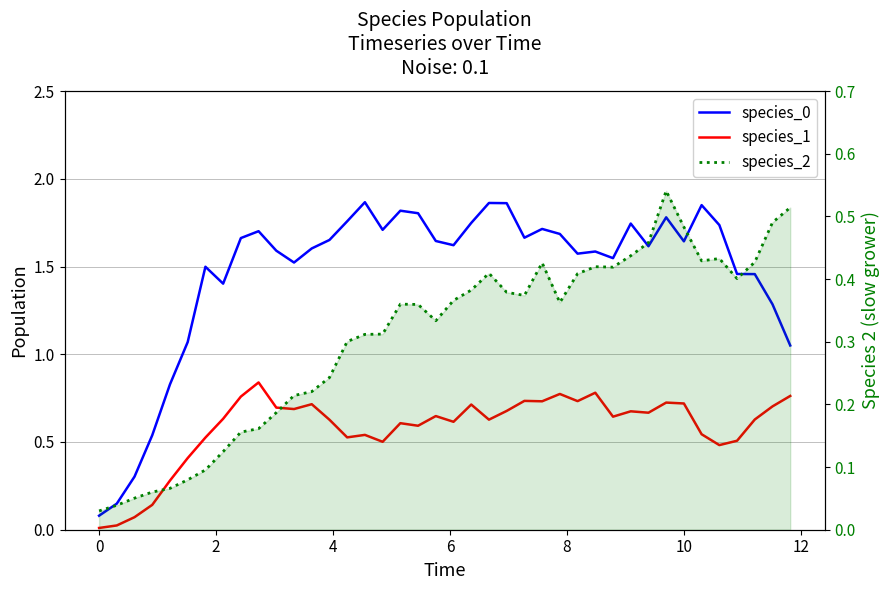

Rank the series by their maximum value, from highest to lowest.

species_0, species_1, species_2